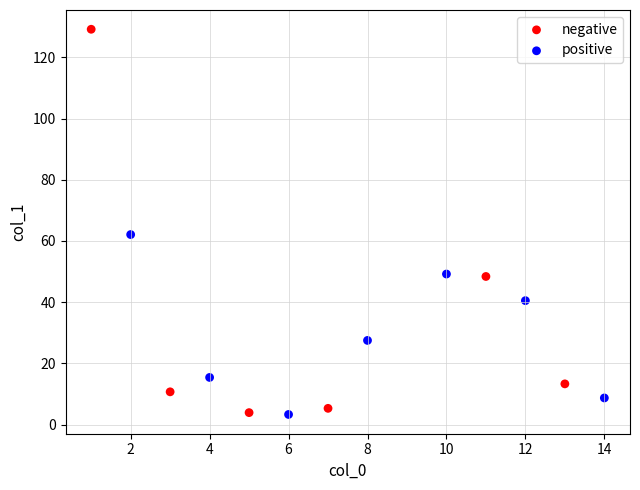

Which series contains the highest Y value?

negative